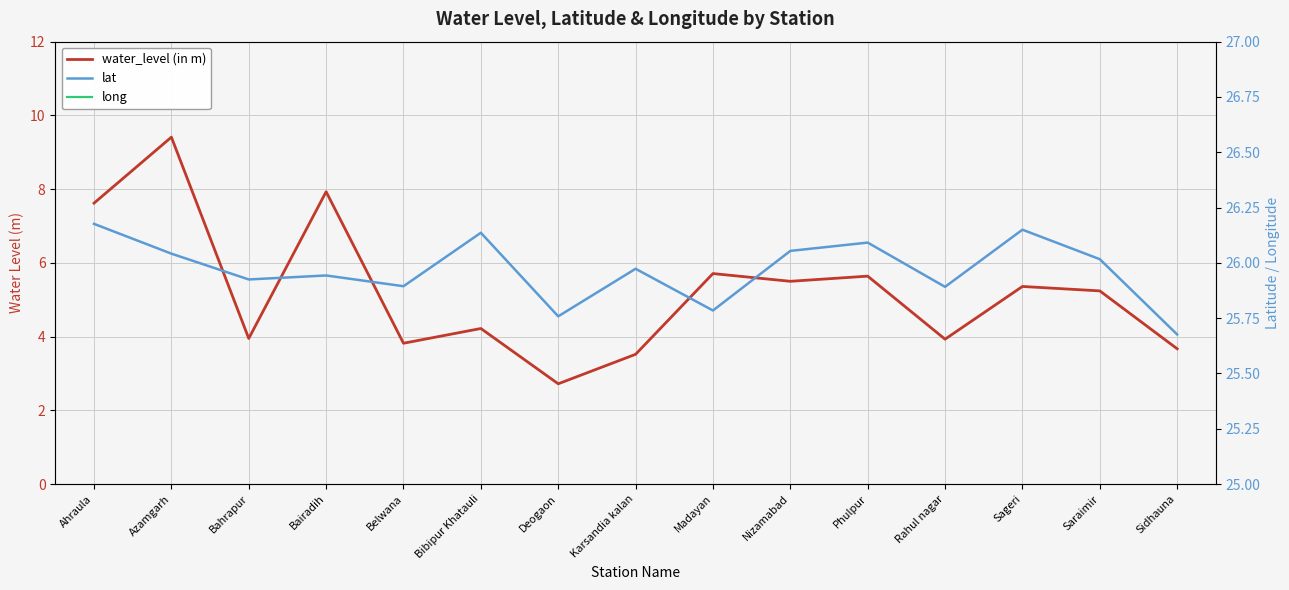

What is the sum of the water_level (in m) values at Sageri and Karsandia kalan?

8.9